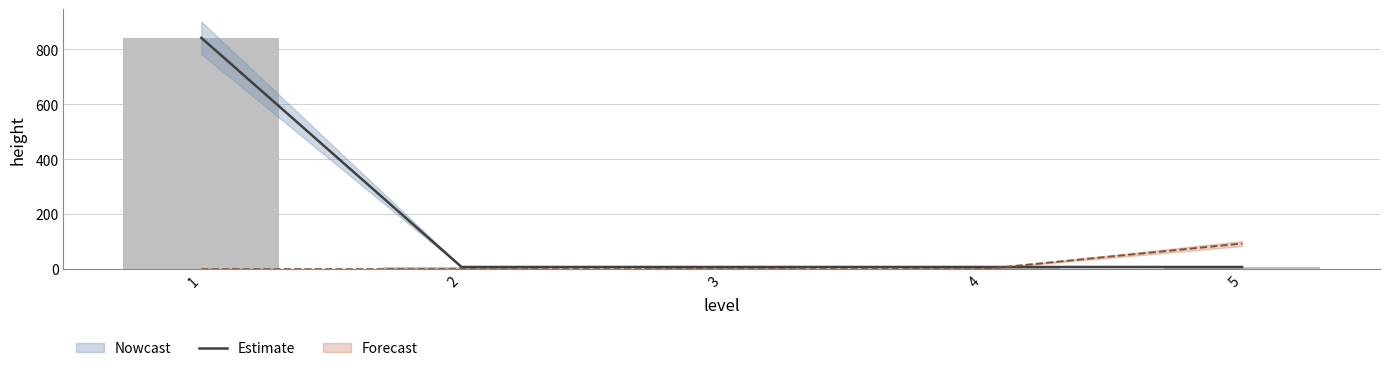

What is the value of the 2nd bar from the left?

8